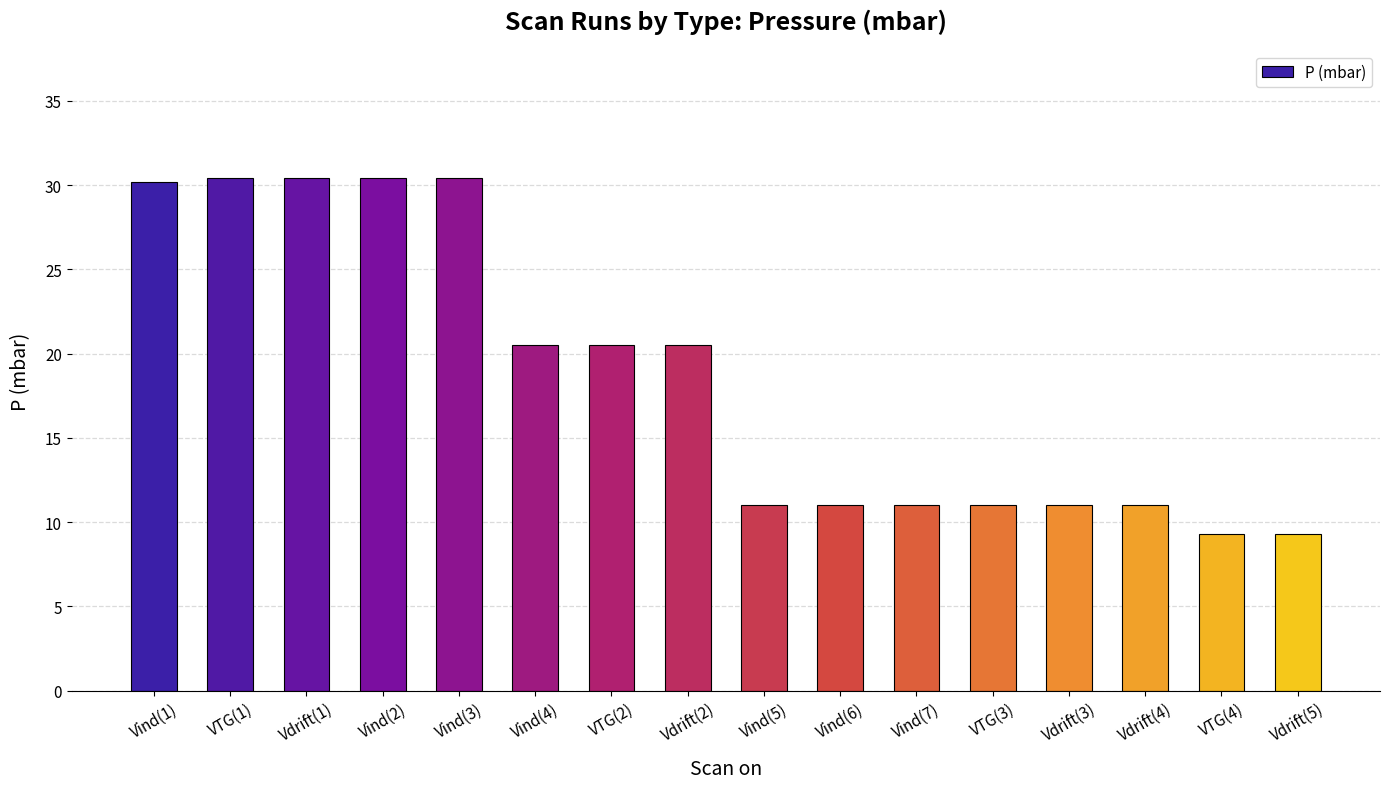

What position from the left is Vdrift(5)?

16